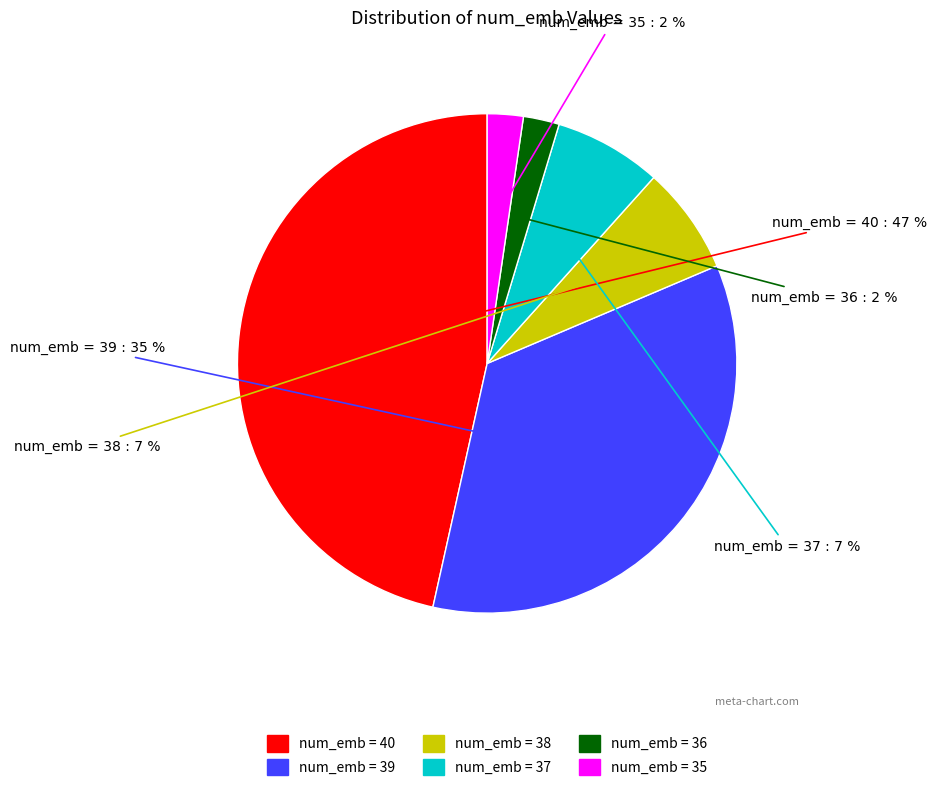

Is it true that num_emb = 36 is 2% of the pie?

True